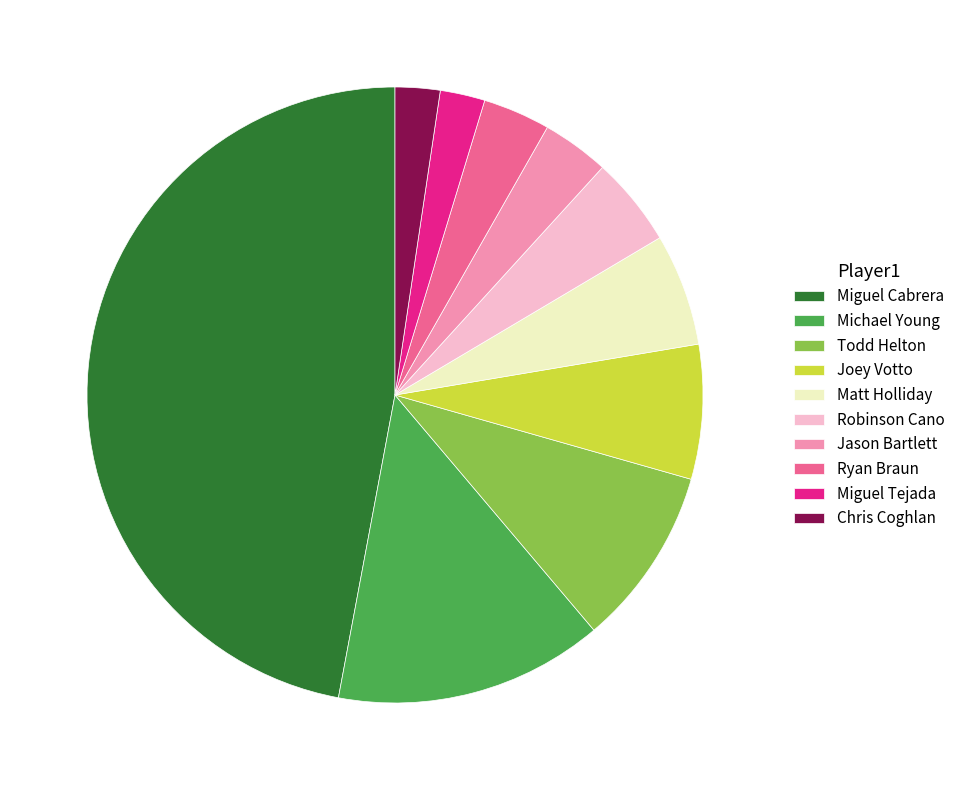

Between Joey Votto and Miguel Cabrera, which is larger?

Miguel Cabrera